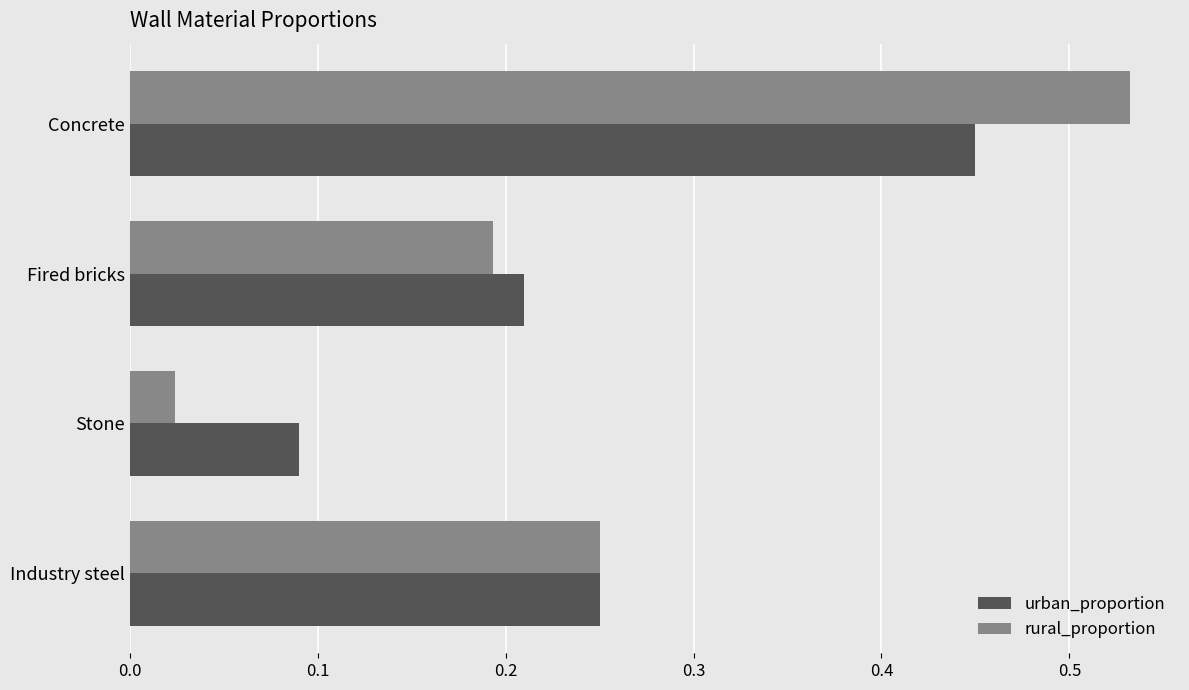

The urban_proportion series shows 0.0 at Stone. True or false?

False